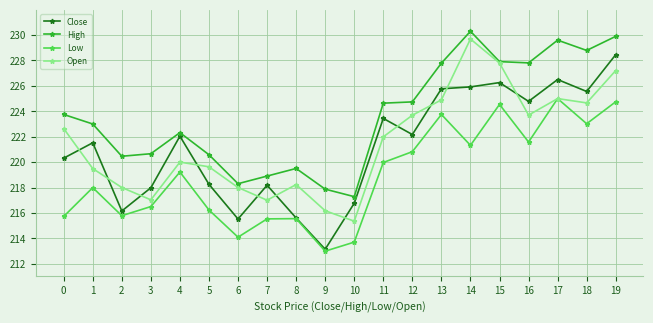

Is the value of Low at 6 greater than the value of High at 11?

No